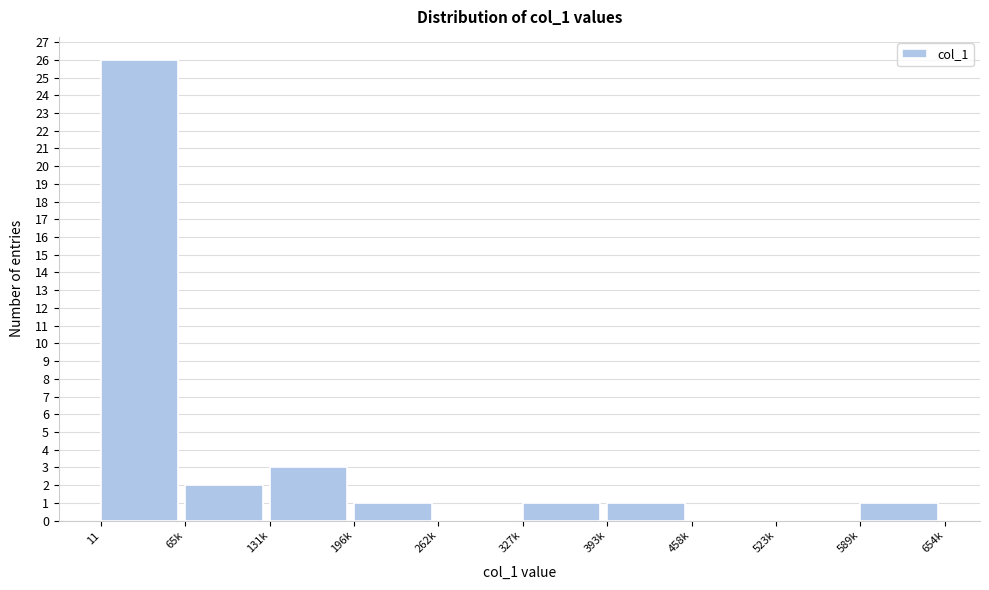

Reading right to left, extract all data points from this chart.

589k=1	523k=0	458k=0	393k=1	327k=1	262k=0	196k=1	131k=3	65k=2	11=26